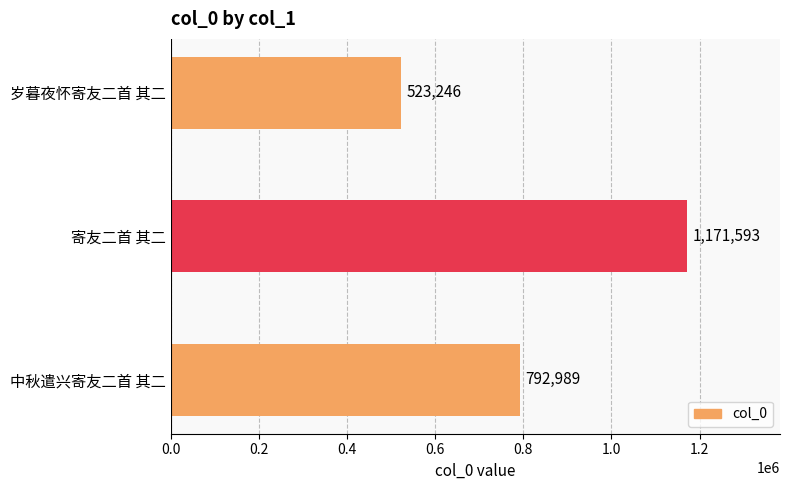

The chart shows a value of 792989 at 中秋遣兴寄友二首 其二. True or false?

True